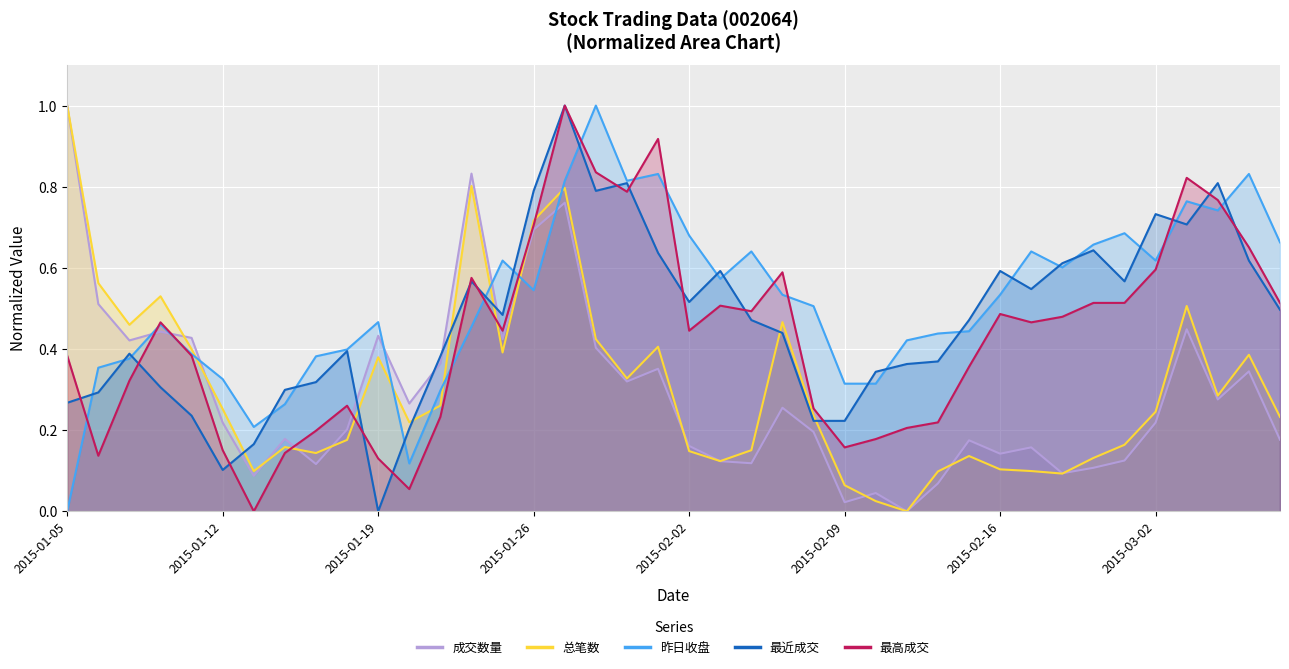

At which category is the sum across all series the highest?

2015-01-27